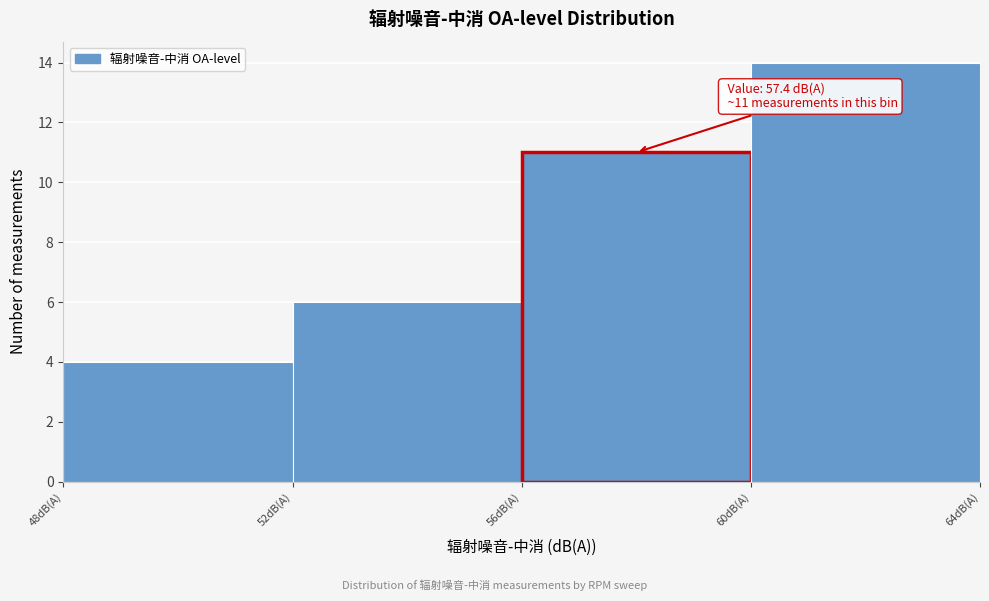

Which range on the x-axis has the tallest bar?

60 to 64